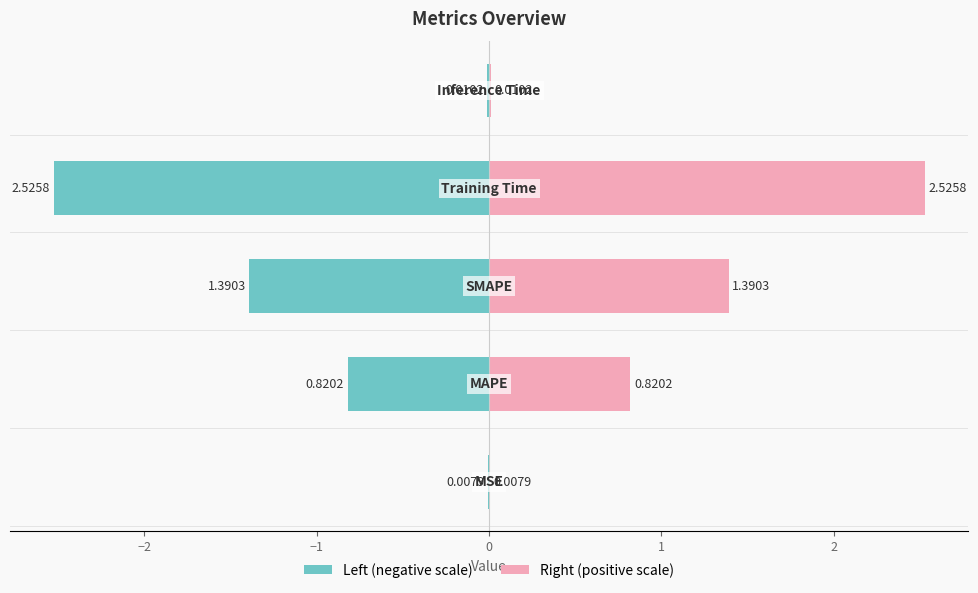

How many bars are there in total?

10